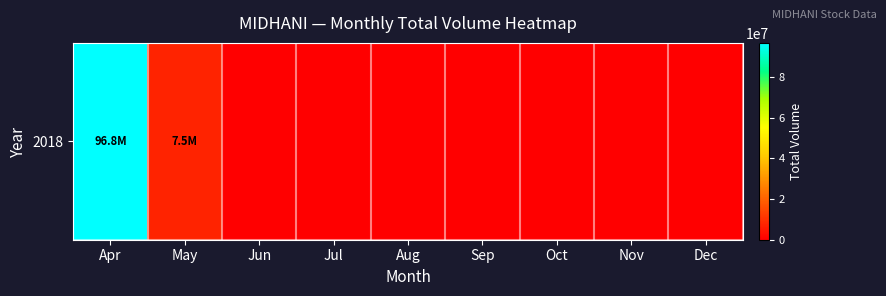

Which category has the highest value across all series?

Apr